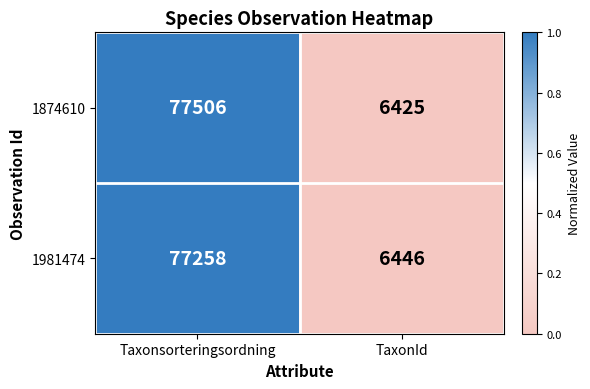

Which series has the largest total across all categories?

1874610